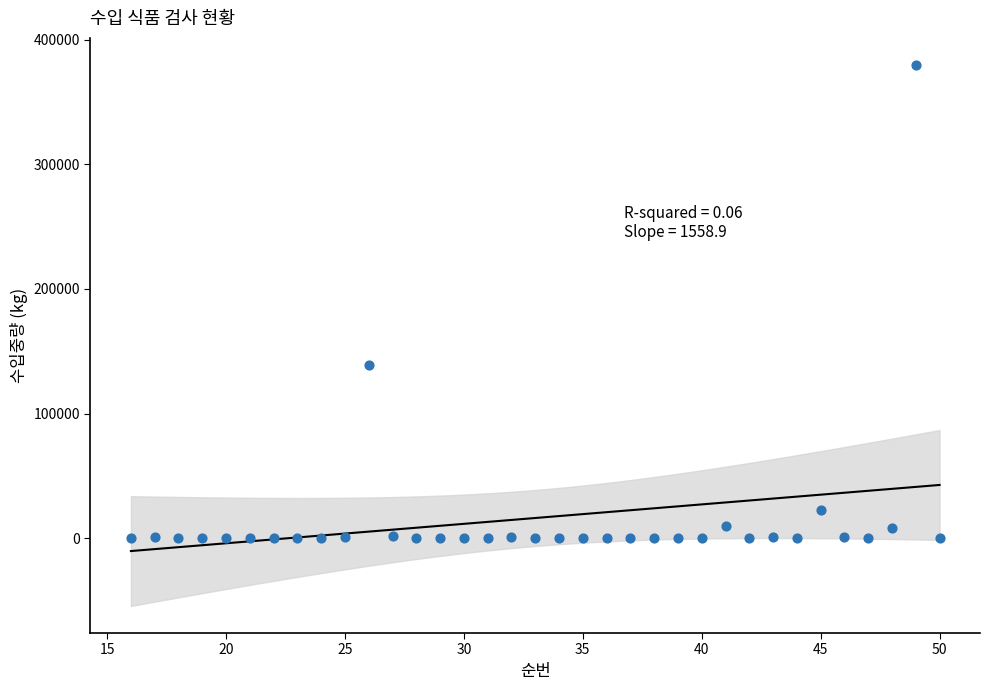

What Y value in the scatter plot is closest to 189831?

138919